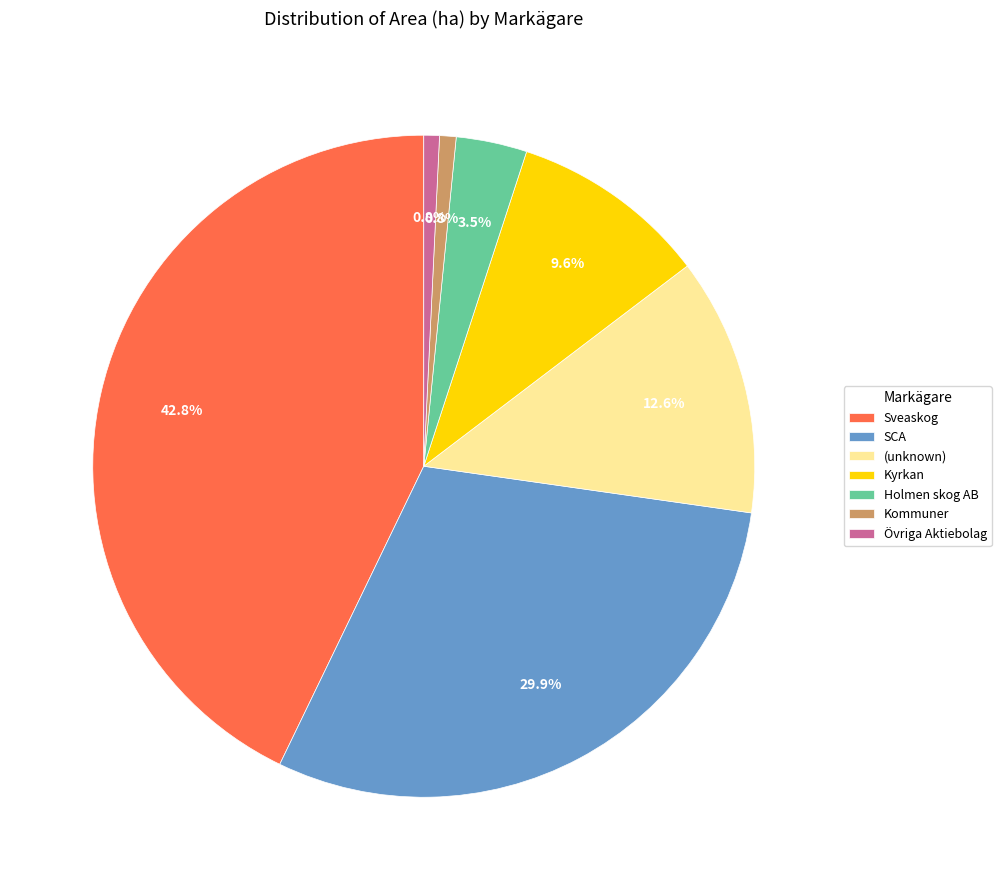

Is it true that Sveaskog is 56% of the pie?

False